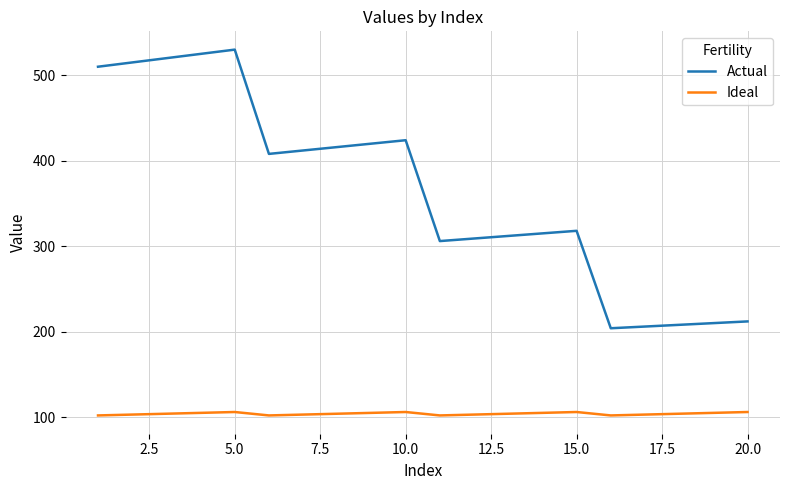

List the series in order of their overall mean, highest first.

Actual, Ideal